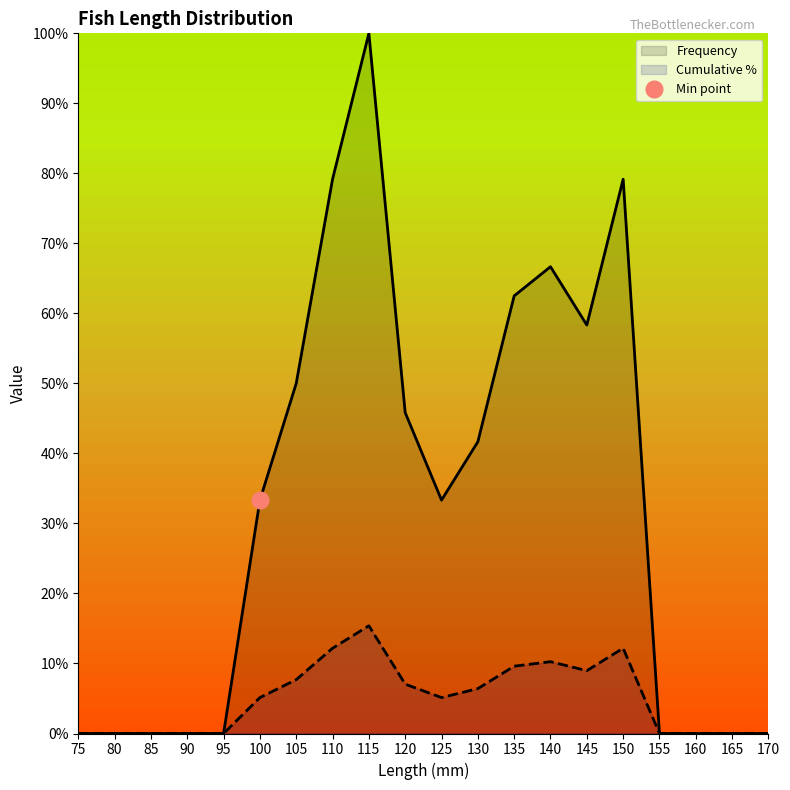

List the series in order of their peak value, lowest first.

Cumulative %, Frequency